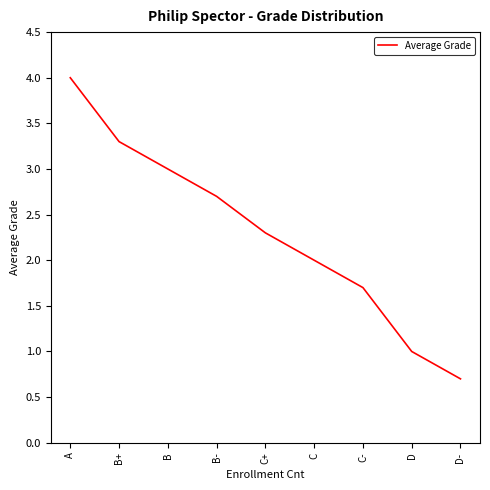

Reading left to right, list all the values displayed in this chart.

4.0	3.3	3.0	2.7	2.3	2.0	1.7	1.0	0.7